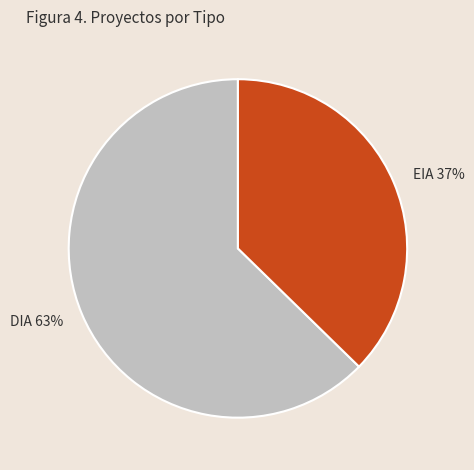

To the nearest percent, what is the average slice percentage?

50%